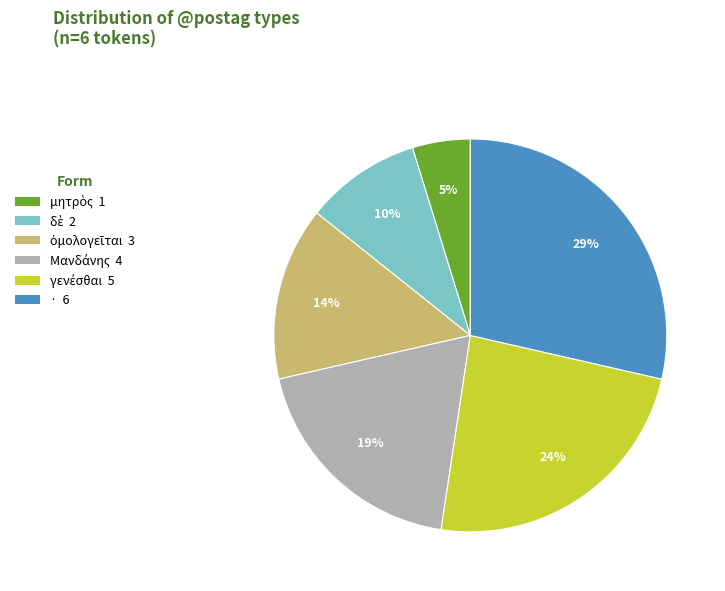

True or false: · accounts for 36% of the total.

False